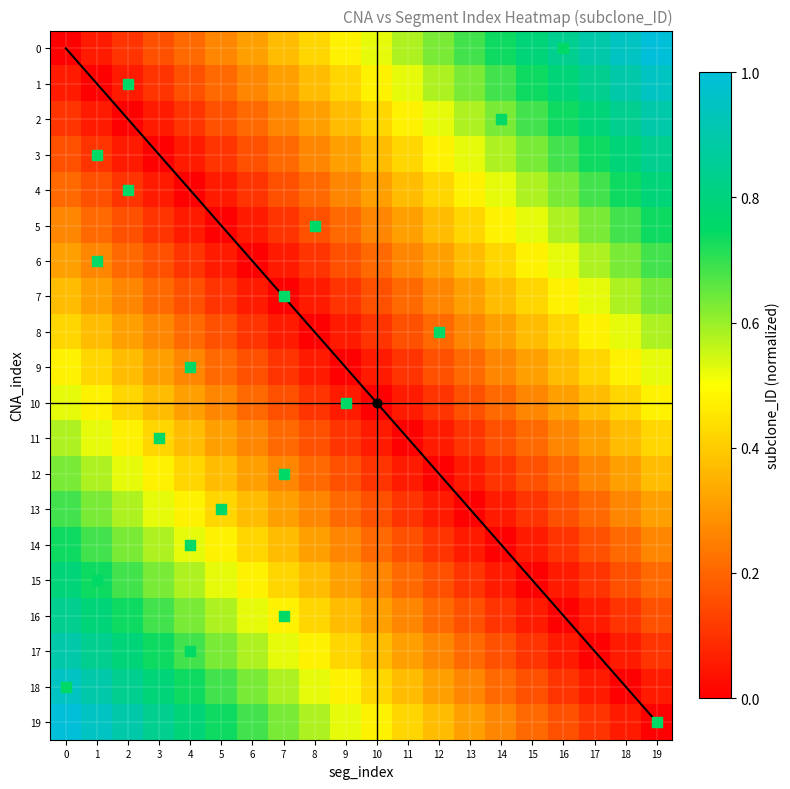

Rank the series at 18 from lowest to highest value.

18, 17, 19, 16, 15, 14, 13, 12, 11, 10, 9, 8, 7, 6, 5, 4, 3, 2, 1, 0, diagonal